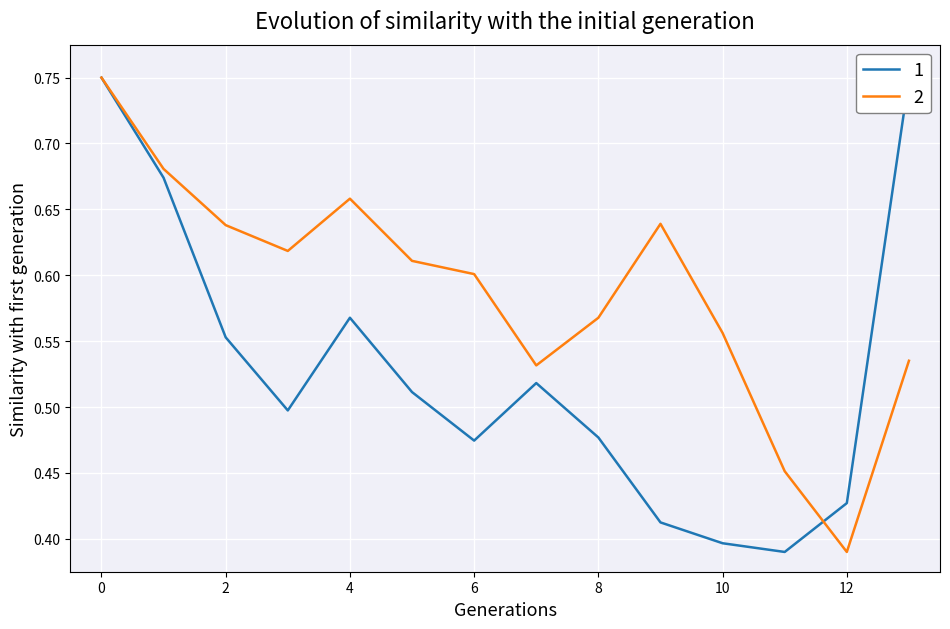

Rank the series by their average value, from highest to lowest.

2, 1